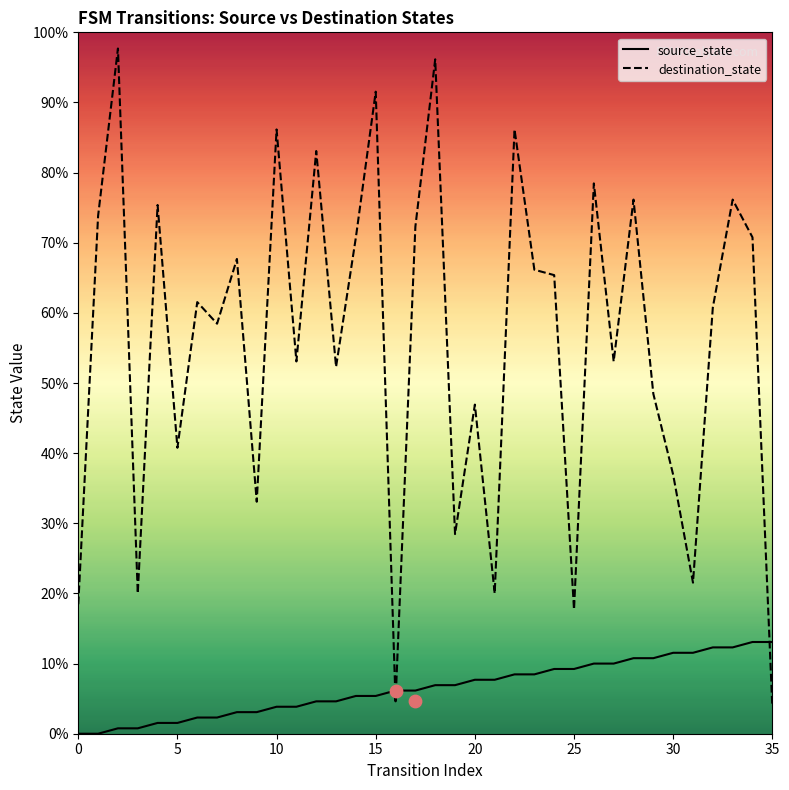

Is the value of destination_state at 15 greater than the value of source_state at 8?

Yes